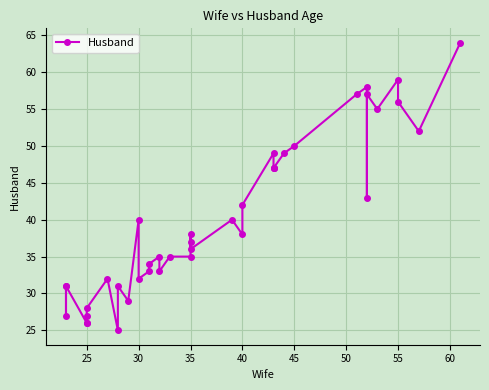

What is the average value?

40